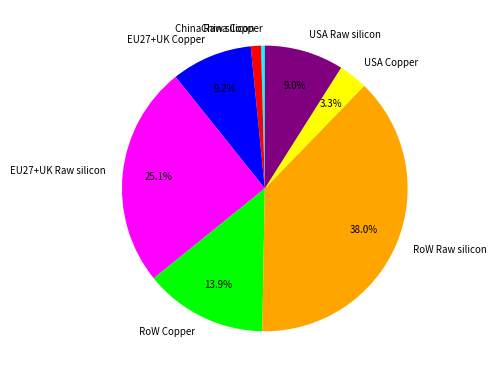

Is there a majority slice in this chart?

No